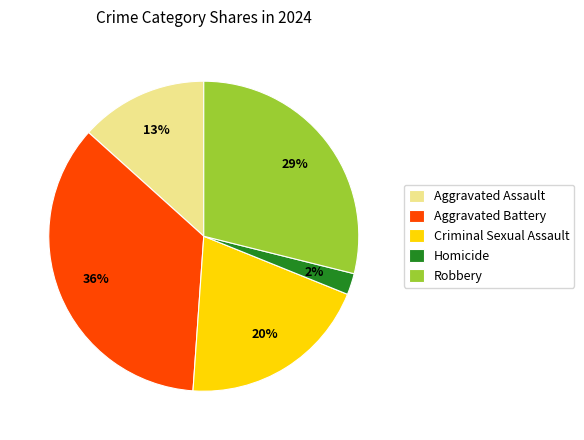

Approximately how many times larger is the value at Aggravated Battery compared to Criminal Sexual Assault?

1.8